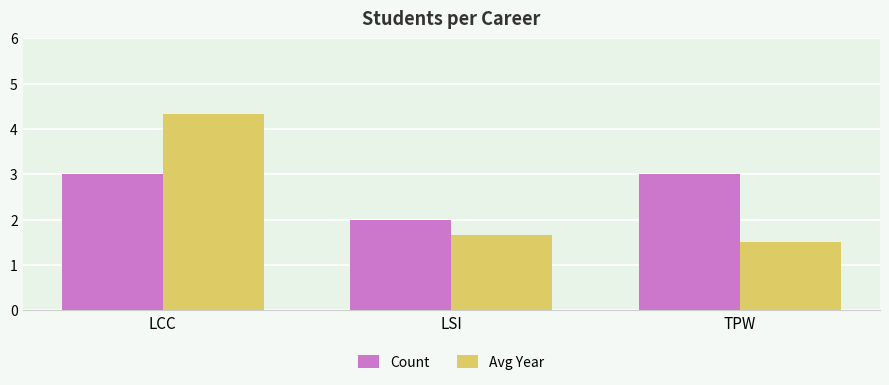

Between LCC and LSI, which series saw the biggest shift?

Avg Year